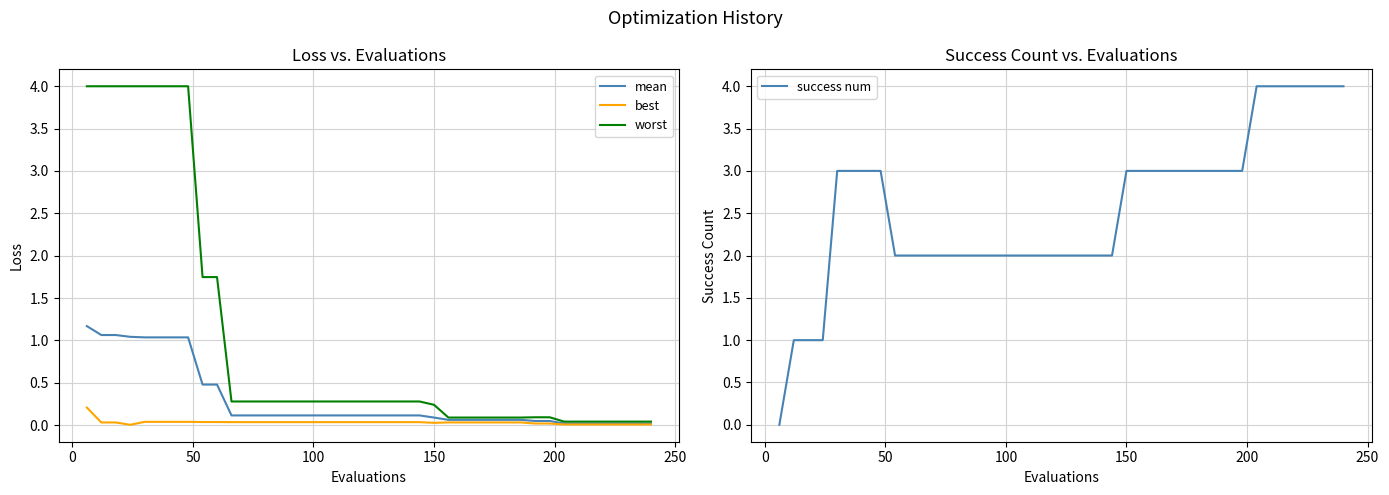

Reading right to left, list all the values displayed in this chart.

mean: 0.0	0.0	0.0	0.0	0.0	0.0	0.0	0.0	0.0	0.1	0.1	0.1	0.1	0.1	0.1	0.1	0.1	0.1	0.1	0.1	0.1	0.1	0.1	0.1	0.1	0.1	0.1	0.1	0.1	0.1	0.5	0.5	1.0	1.0	1.0	1.0	1.0	1.1	1.1	1.2
best: 0.0	0.0	0.0	0.0	0.0	0.0	0.0	0.0	0.0	0.0	0.0	0.0	0.0	0.0	0.0	0.0	0.0	0.0	0.0	0.0	0.0	0.0	0.0	0.0	0.0	0.0	0.0	0.0	0.0	0.0	0.0	0.0	0.0	0.0	0.0	0.0	0.0	0.0	0.0	0.2
worst: 0.0	0.0	0.0	0.0	0.0	0.0	0.0	0.1	0.1	0.1	0.1	0.1	0.1	0.1	0.1	0.2	0.3	0.3	0.3	0.3	0.3	0.3	0.3	0.3	0.3	0.3	0.3	0.3	0.3	0.3	1.7	1.7	4.0	4.0	4.0	4.0	4.0	4.0	4.0	4.0
success num: 4.0	4.0	4.0	4.0	4.0	4.0	4.0	3.0	3.0	3.0	3.0	3.0	3.0	3.0	3.0	3.0	2.0	2.0	2.0	2.0	2.0	2.0	2.0	2.0	2.0	2.0	2.0	2.0	2.0	2.0	2.0	2.0	3.0	3.0	3.0	3.0	1.0	1.0	1.0	0.0